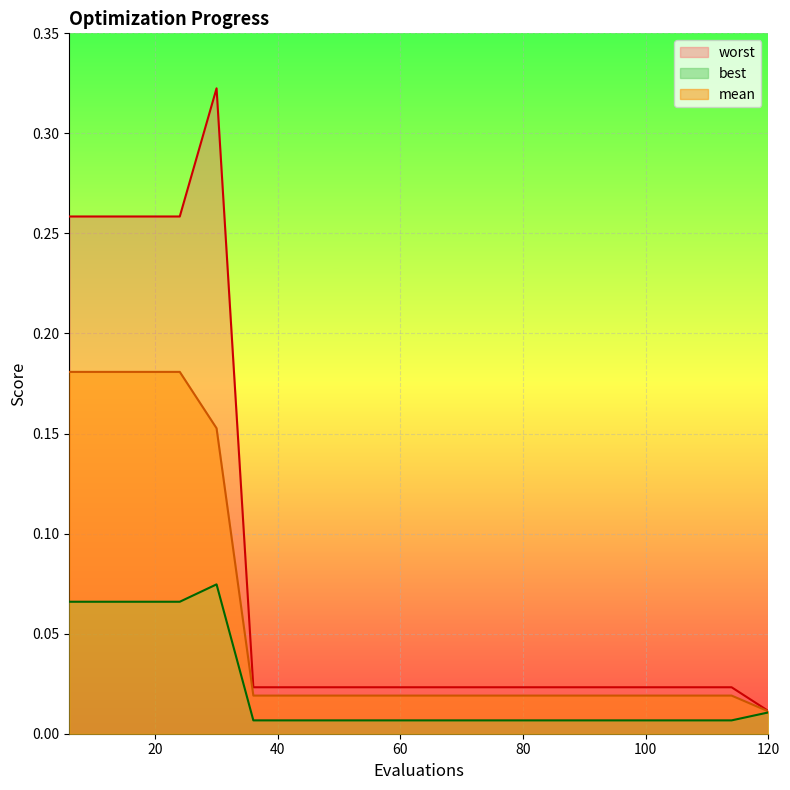

How many lines are shown in the chart?

3